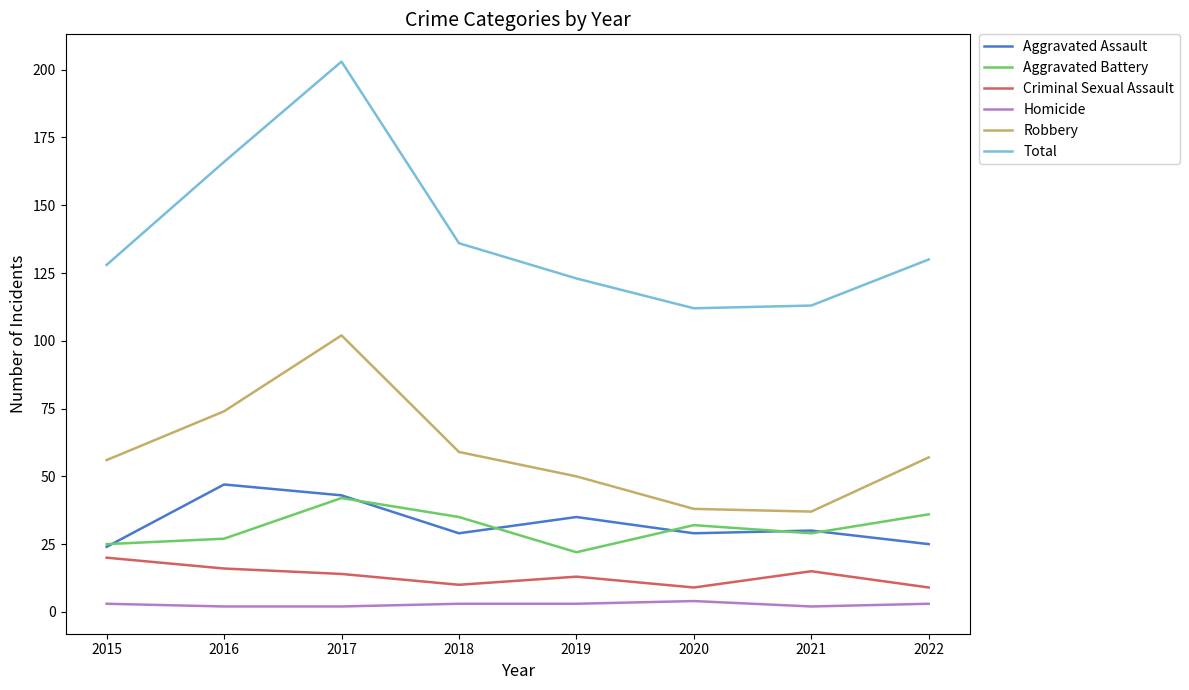

True or false: Criminal Sexual Assault and Homicide cross at least once.

False